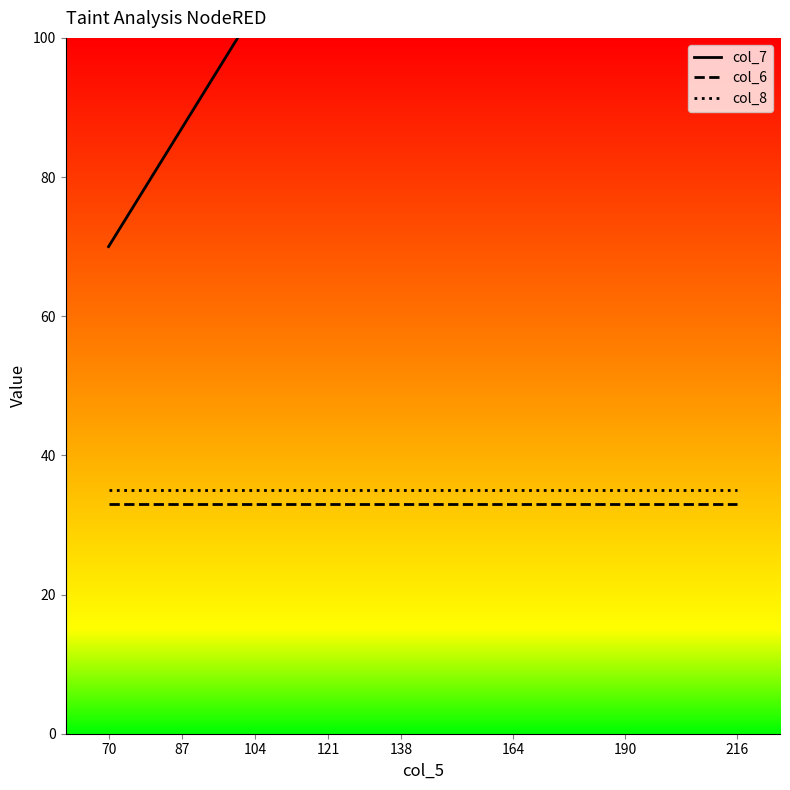

True or false: col_6 and col_8 intersect in this chart.

False